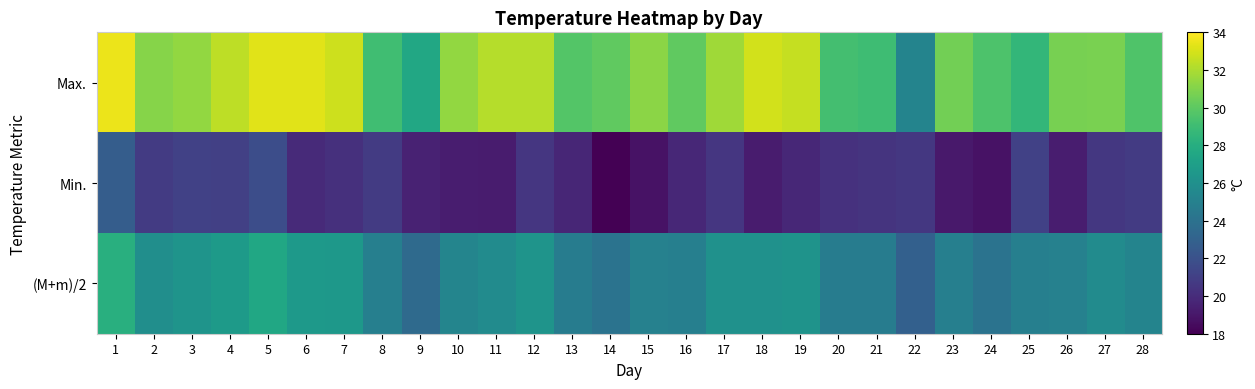

Which has a higher value, 11 or 14?

11